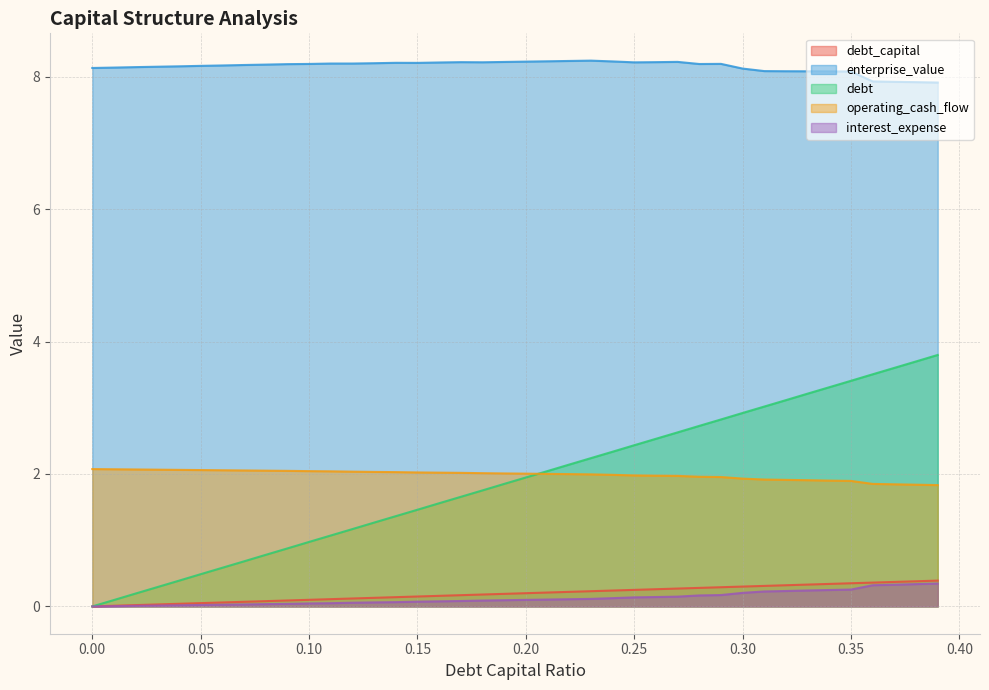

How many values in interest_expense are above zero?

39